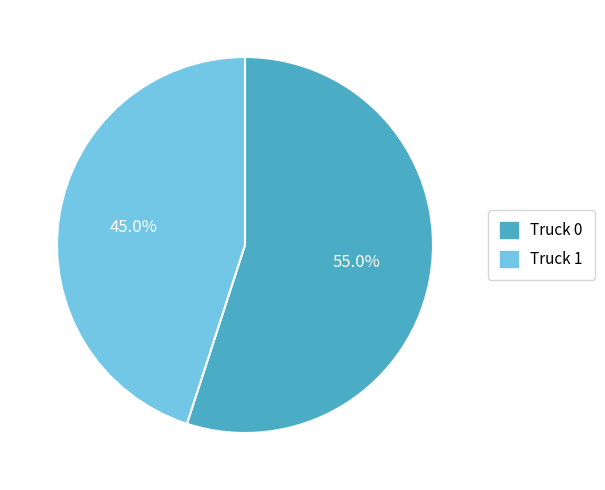

Count the number of slices in the pie.

2